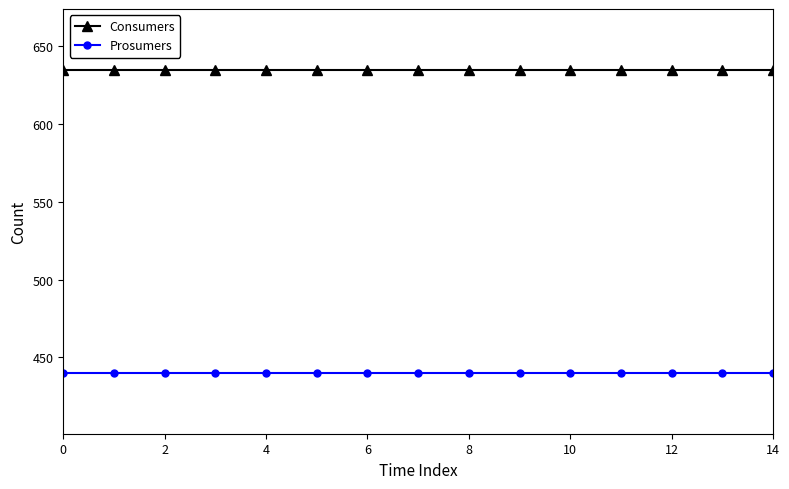

Rank the series by their average value, from highest to lowest.

Consumers, Prosumers